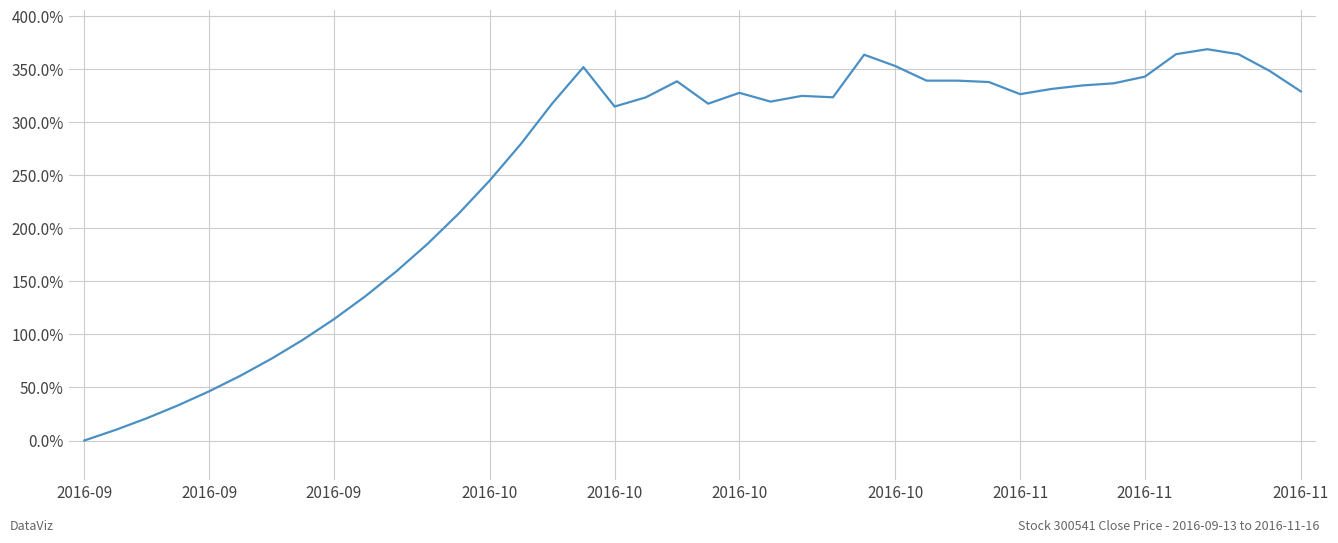

What is the difference between the maximum and minimum values?

368.8